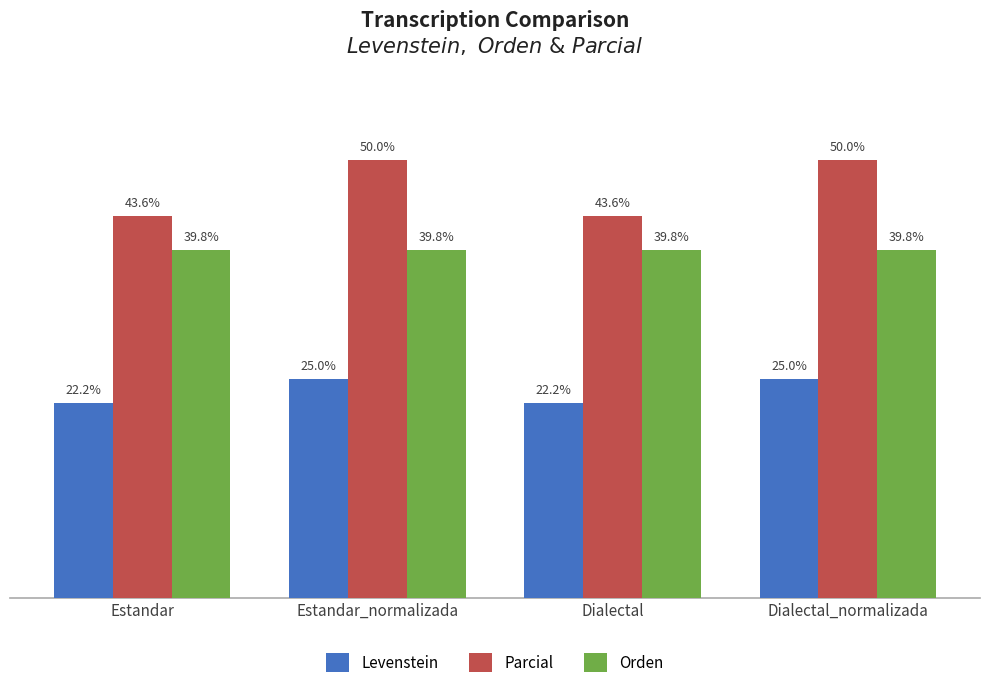

Is the value of Levenstein at Dialectal_normalizada greater than the value of Parcial at Estandar?

No